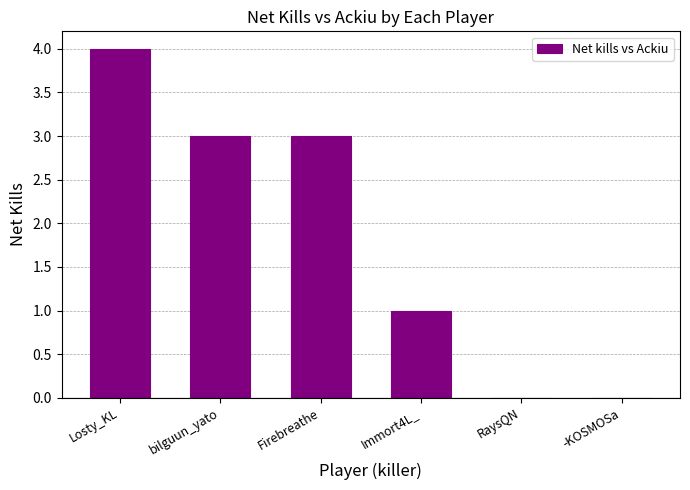

What is the change in value from bilguun_yato to -KOSMOSa?

-3